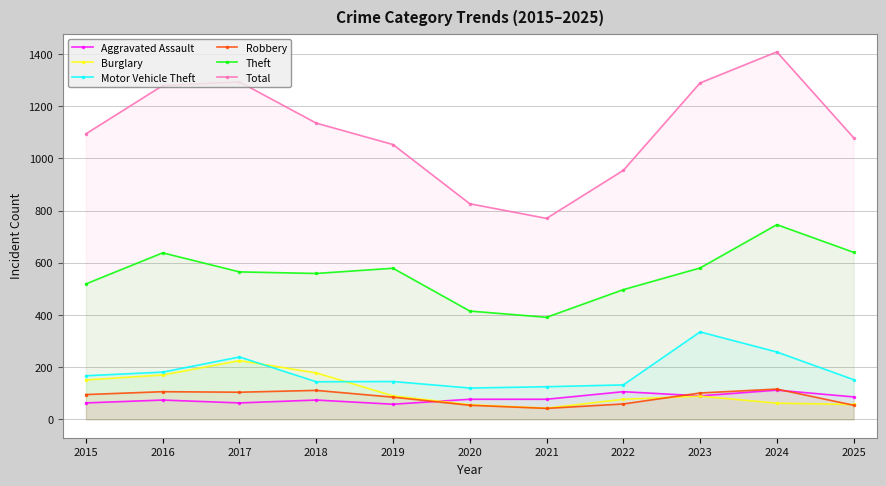

How many lines are shown in the chart?

6